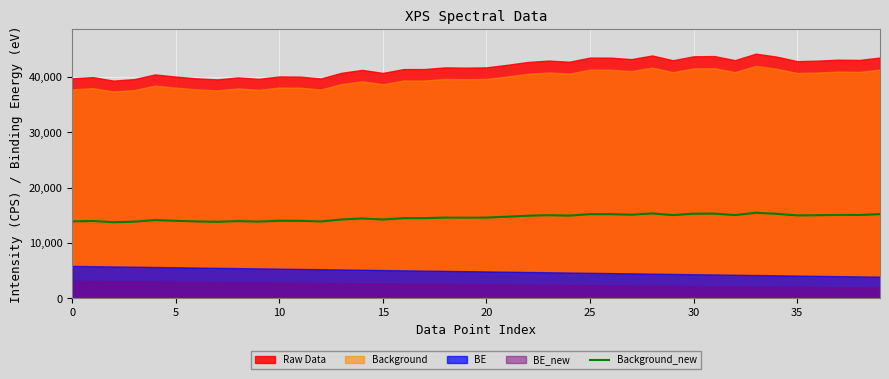

How many points are higher than both their immediate neighbors (excluding endpoints)?

12